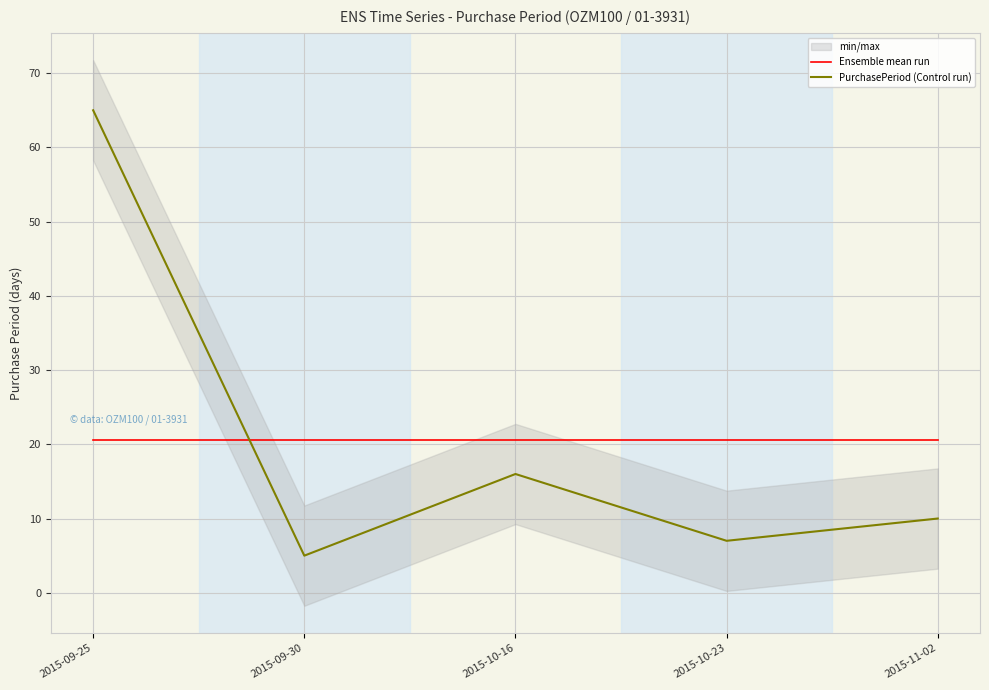

At which category does the chart reach its peak across all series?

2015-09-25